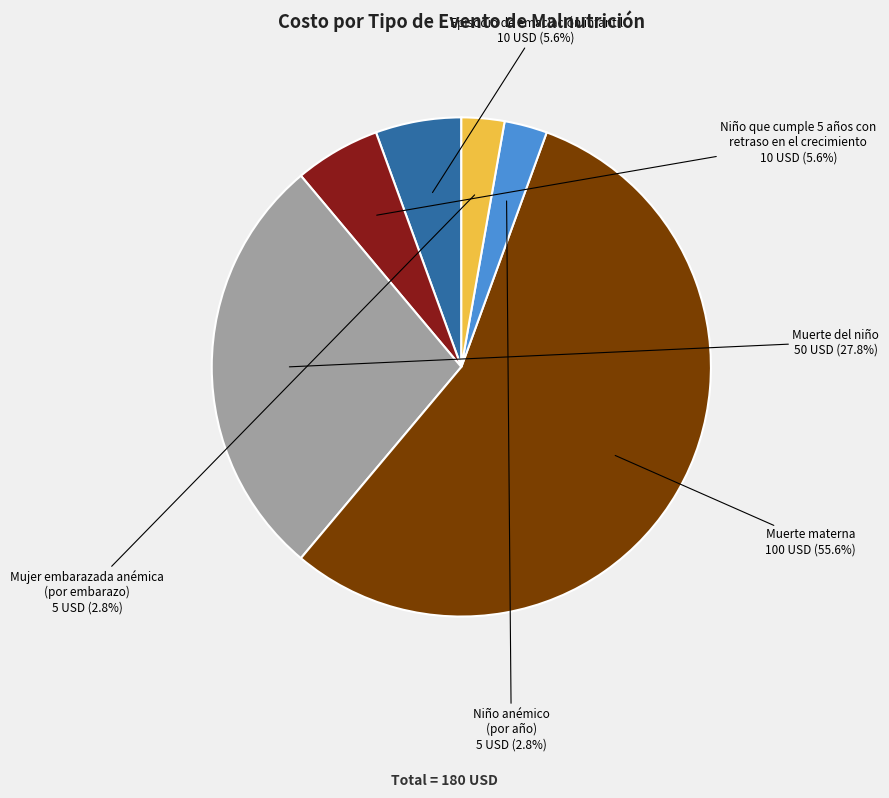

How many segments does this pie chart have?

6